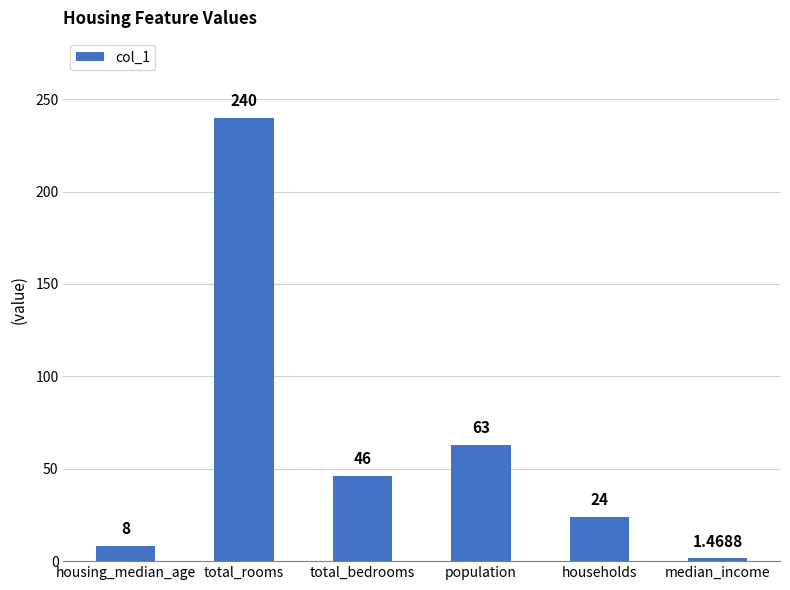

What is the difference between the values at population and housing_median_age?

55.0